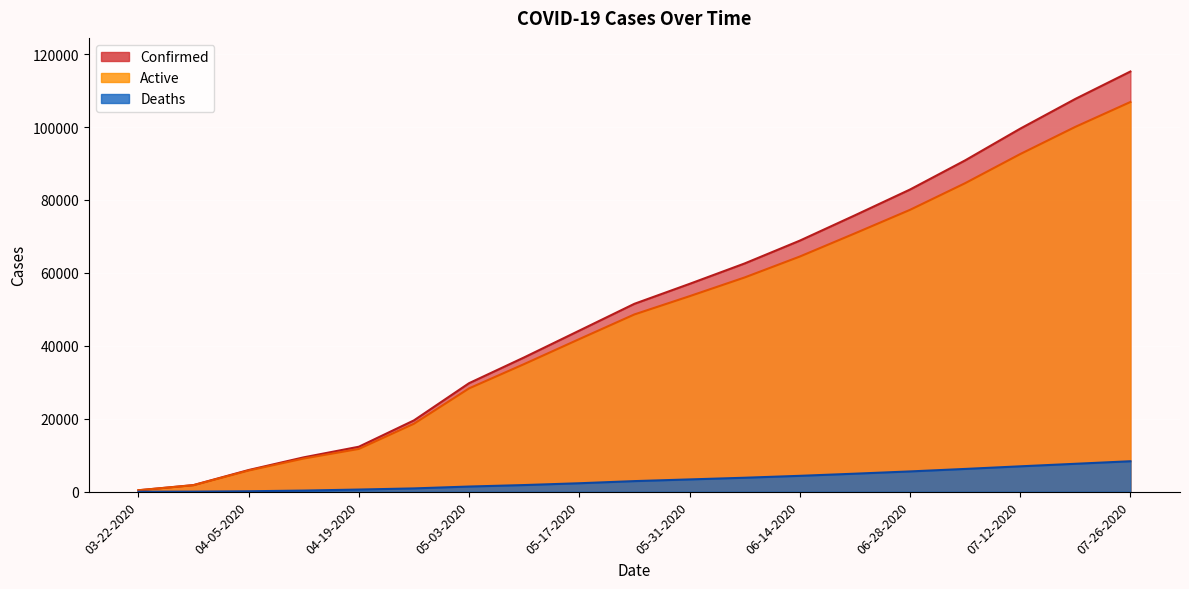

Where is Active nearest to the value 53630?

05-31-2020